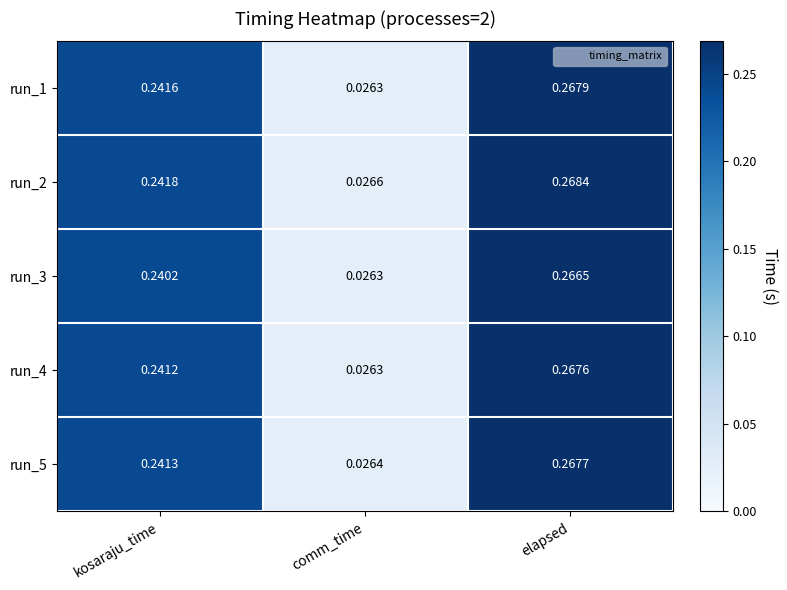

At which category is the sum across all series the highest?

elapsed